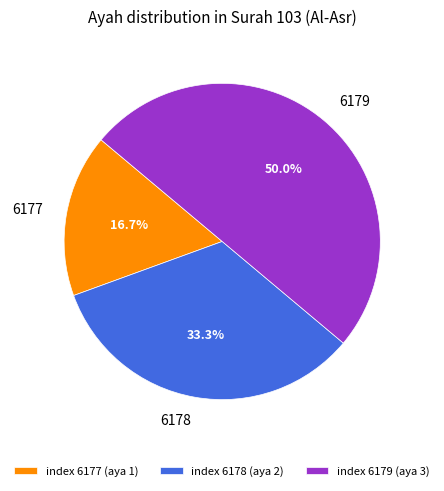

Between 6178 and 6179, which is larger?

6179